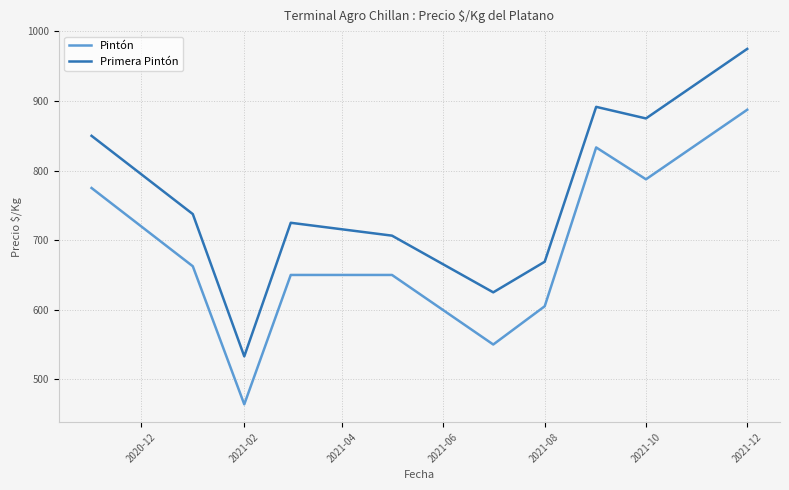

Is this an area chart (filled region under the line)?

No